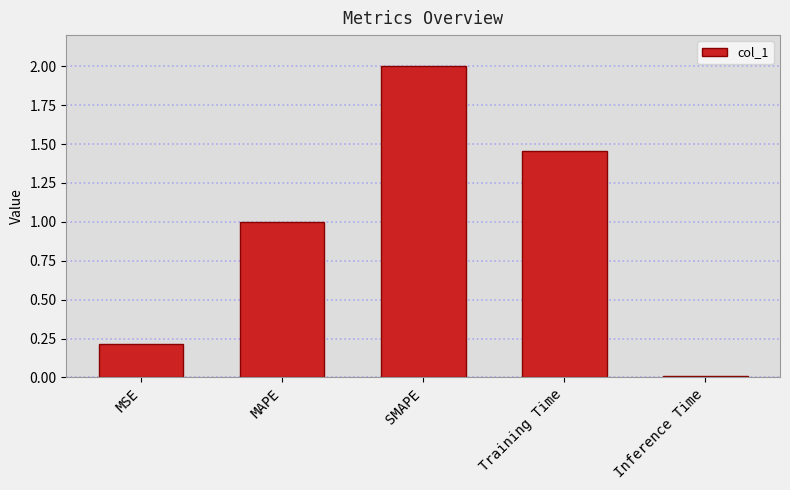

What is the difference between the maximum and minimum values?

2.0